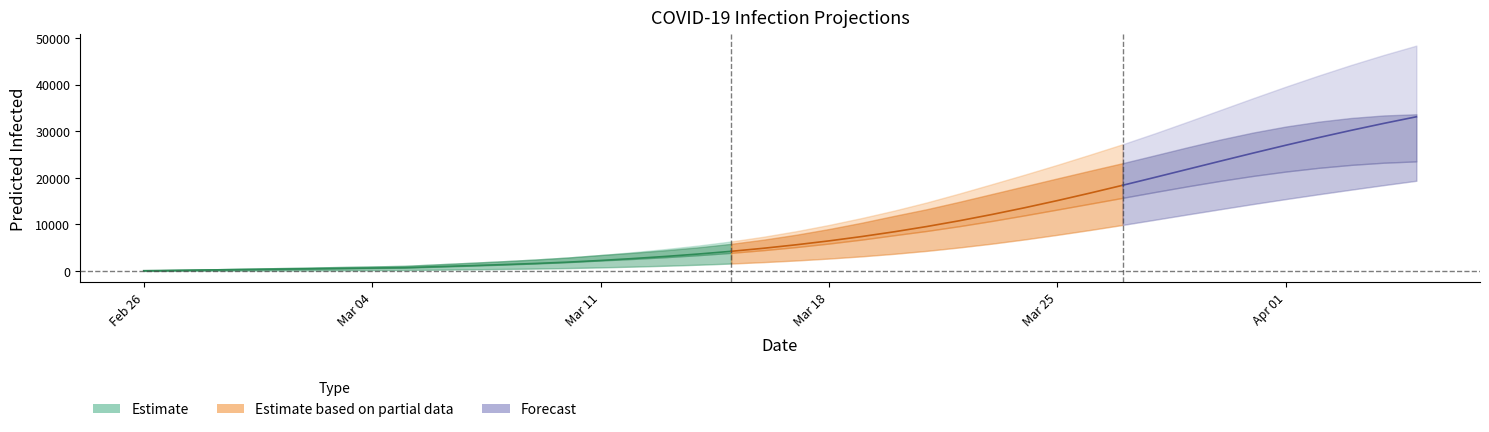

At which label does predicted_current_infected_mean first exceed 5156?

21